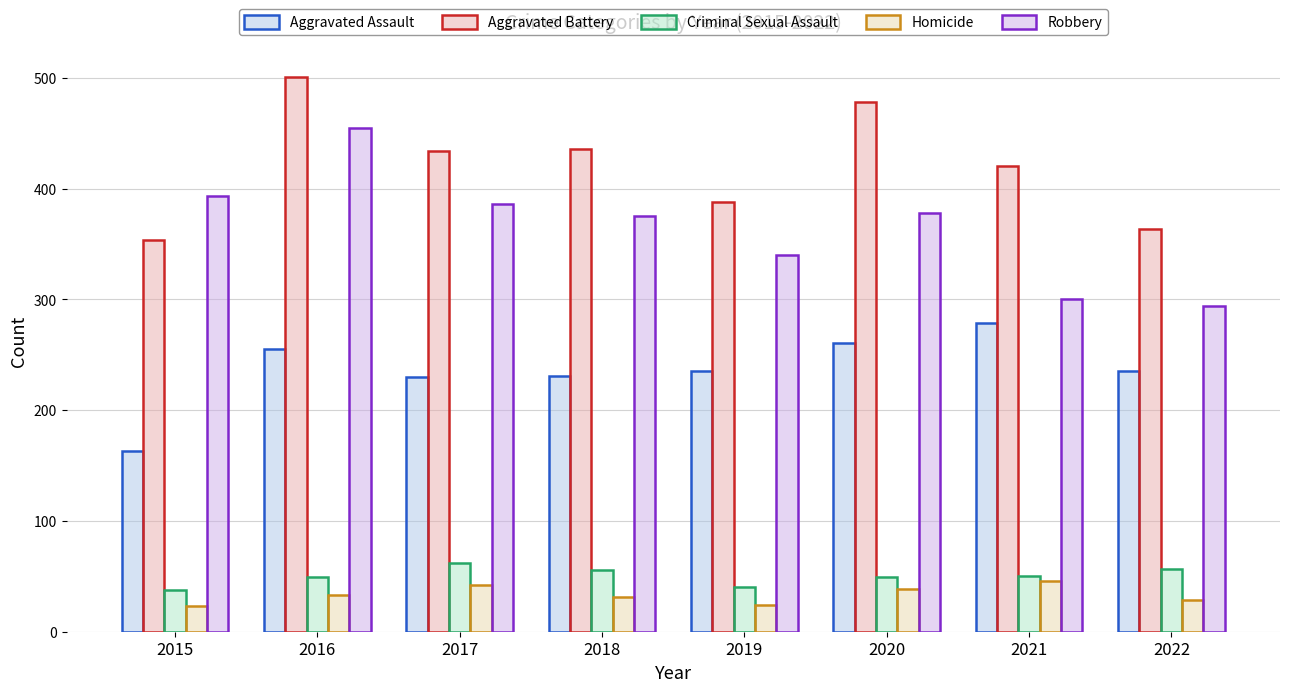

What are all the series names shown in the legend?

Aggravated Assault, Aggravated Battery, Criminal Sexual Assault, Homicide, Robbery